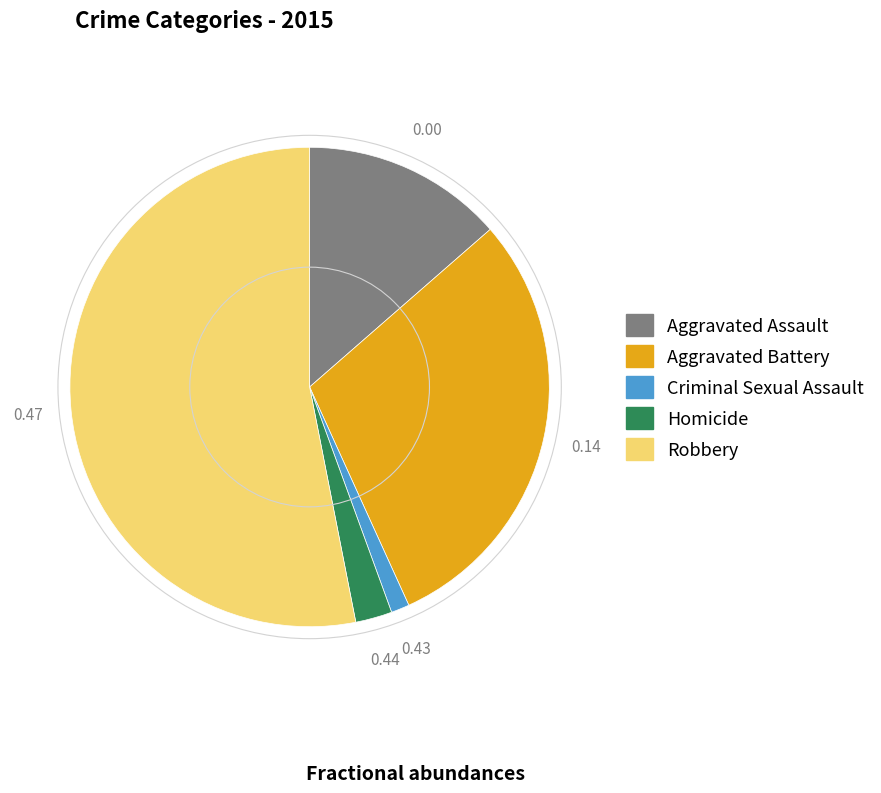

How many slices are in this pie chart?

5